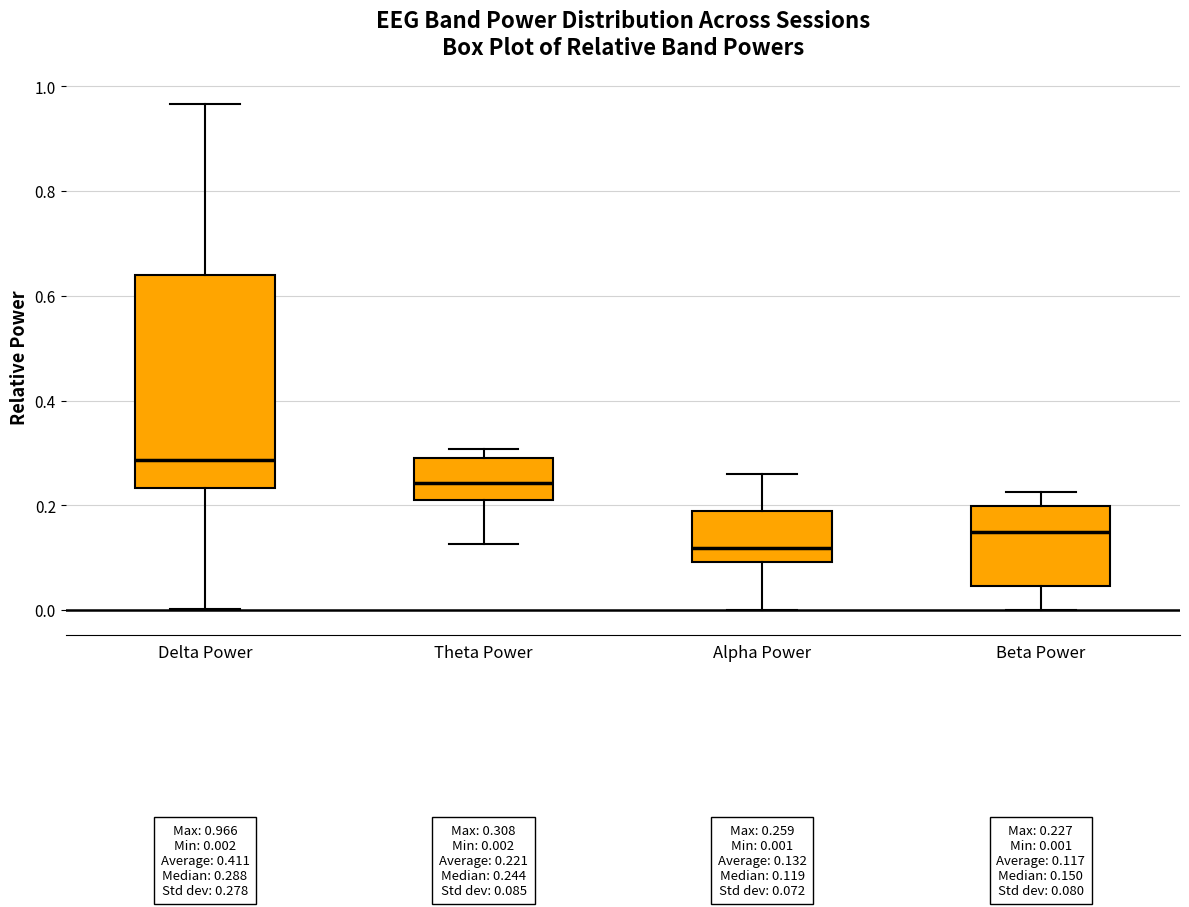

Which box's median line is the lowest?

Alpha Power